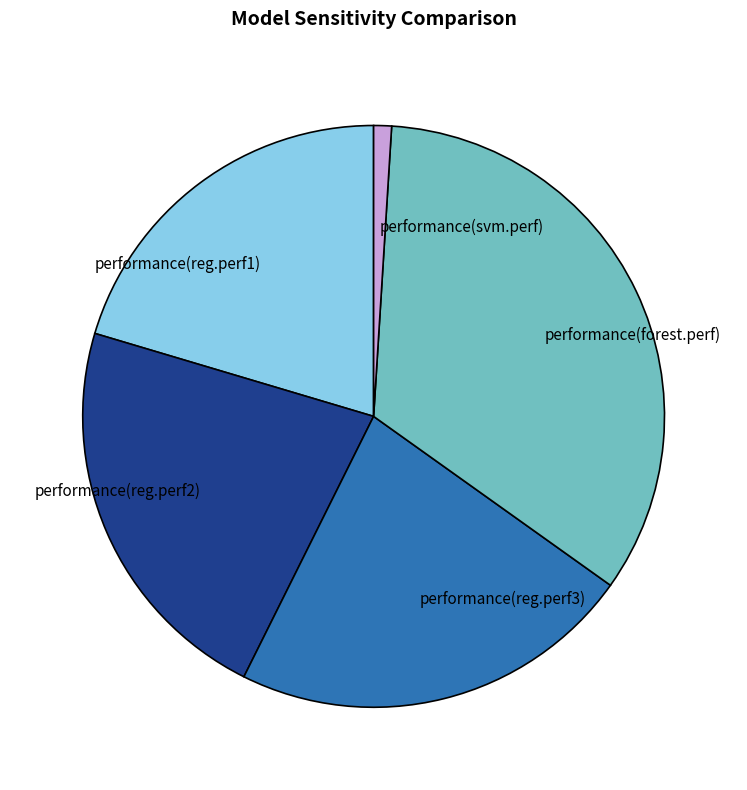

Combined, do performance(svm.perf) and performance(reg.perf2) account for over 50%?

No